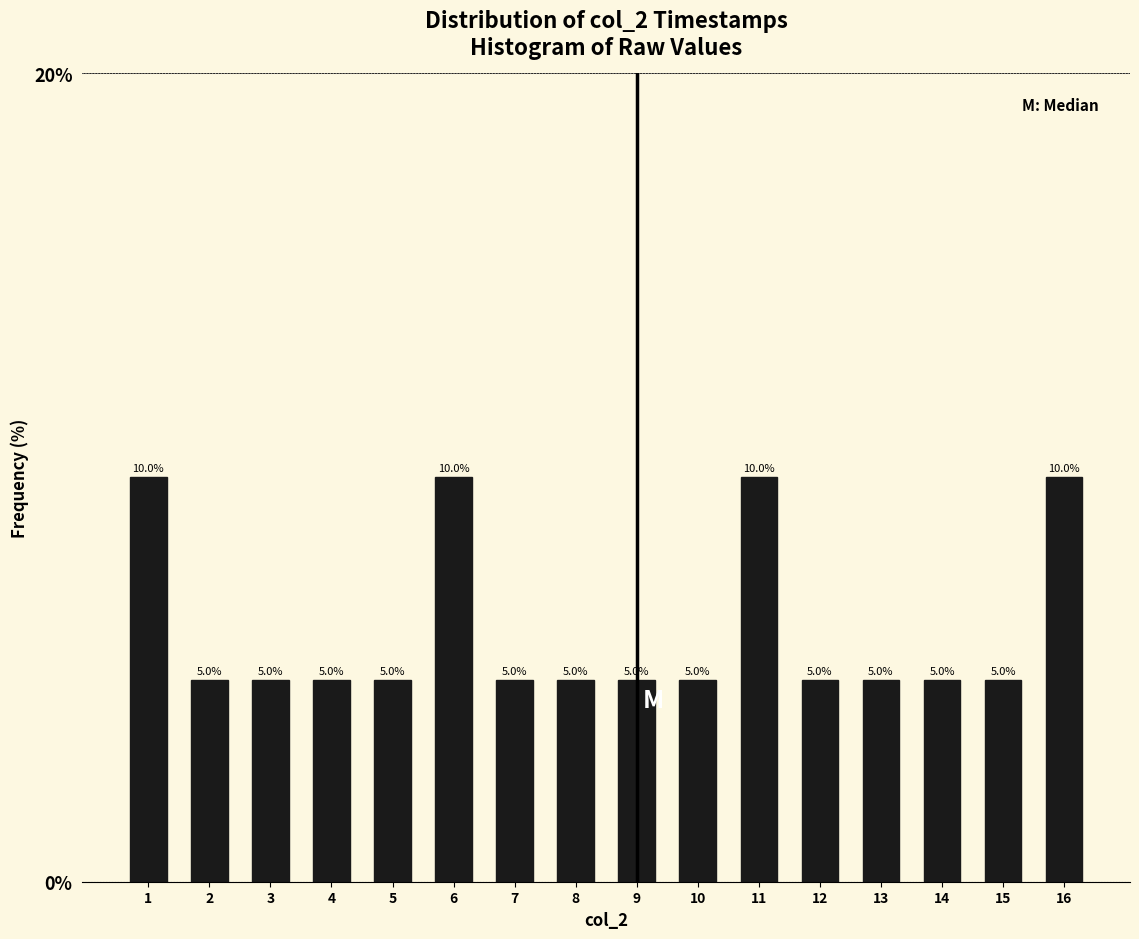

Reading right to left, what are all the values shown in this chart?

10	5	5	5	5	10	5	5	5	5	10	5	5	5	5	10